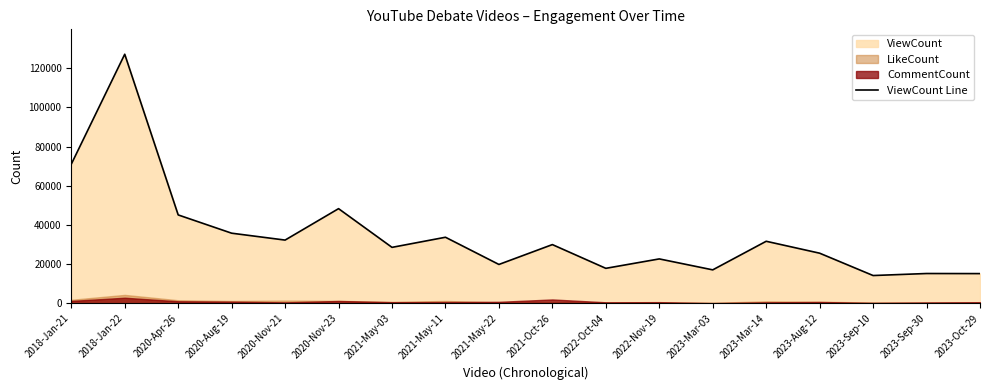

Rank the categories by value from lowest to highest.

2023-Sep-10, 2023-Oct-29, 2023-Sep-30, 2023-Mar-03, 2022-Oct-04, 2021-May-22, 2022-Nov-19, 2023-Aug-12, 2021-May-03, 2021-Oct-26, 2023-Mar-14, 2020-Nov-21, 2021-May-11, 2020-Aug-19, 2020-Apr-26, 2020-Nov-23, 2018-Jan-21, 2018-Jan-22